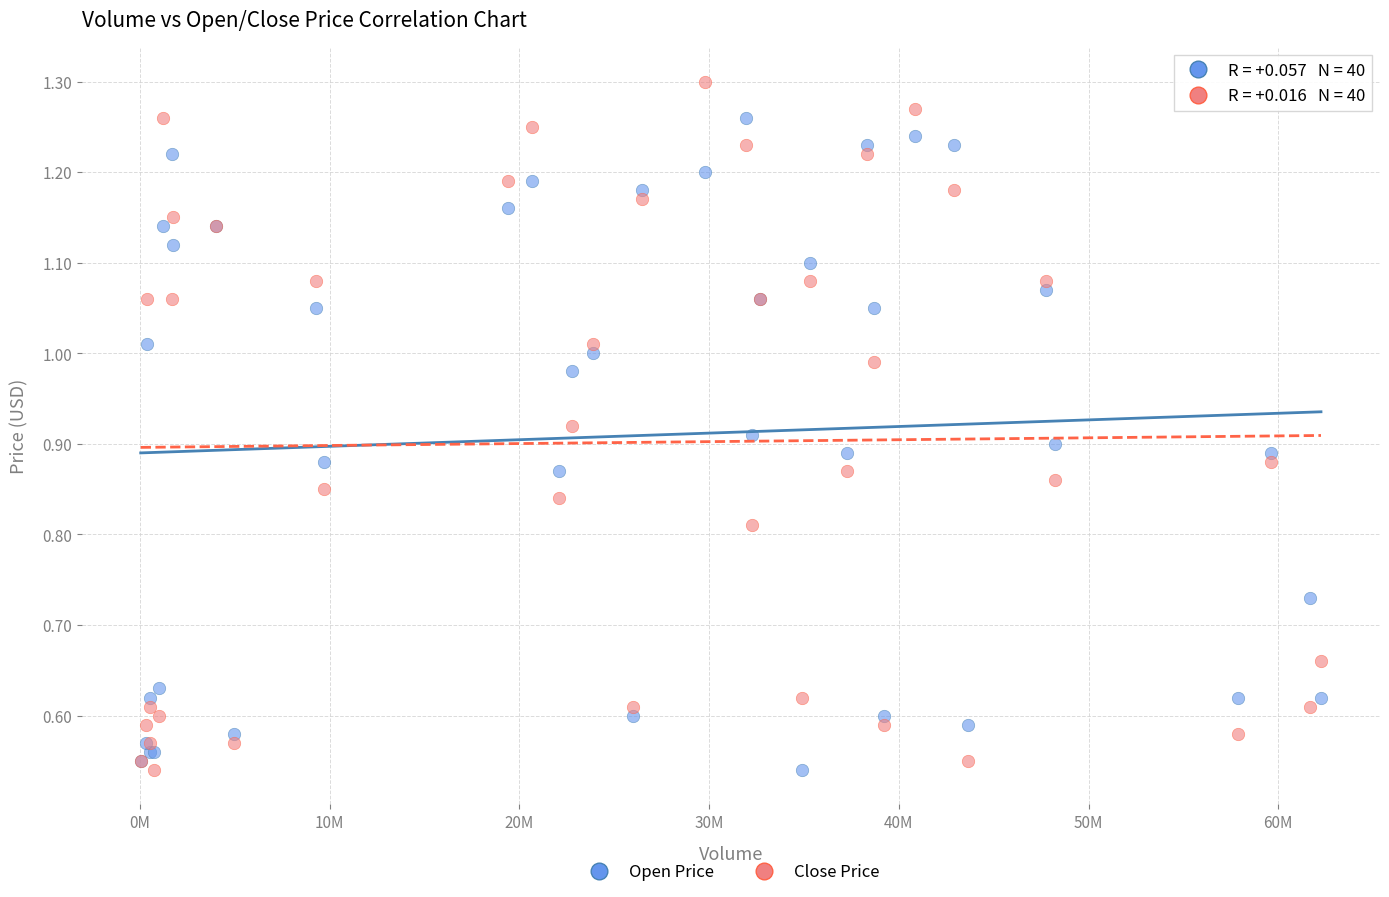

Which series reaches the maximum Y coordinate?

Close Price